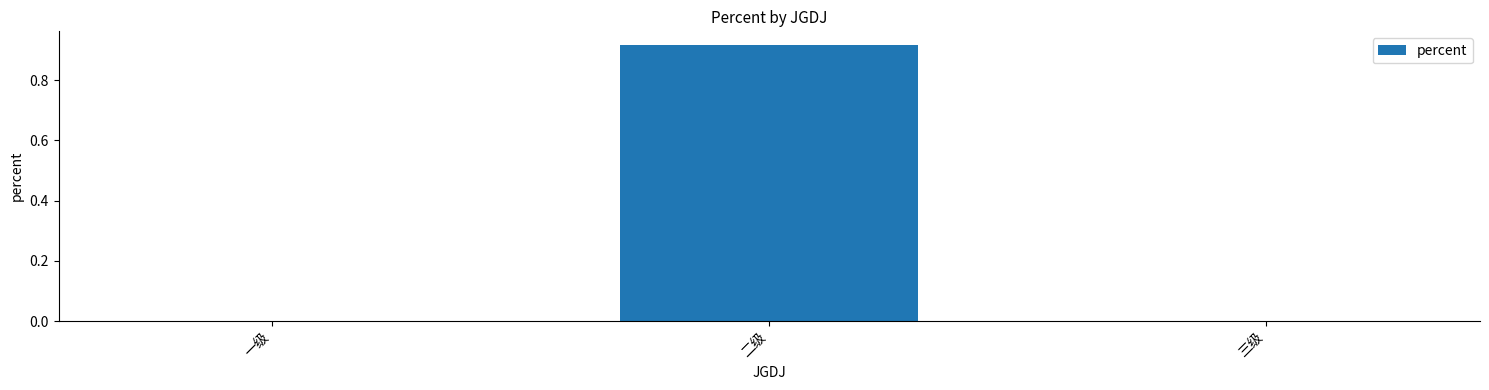

What is the change in value from 二级 to 三级?

-0.9